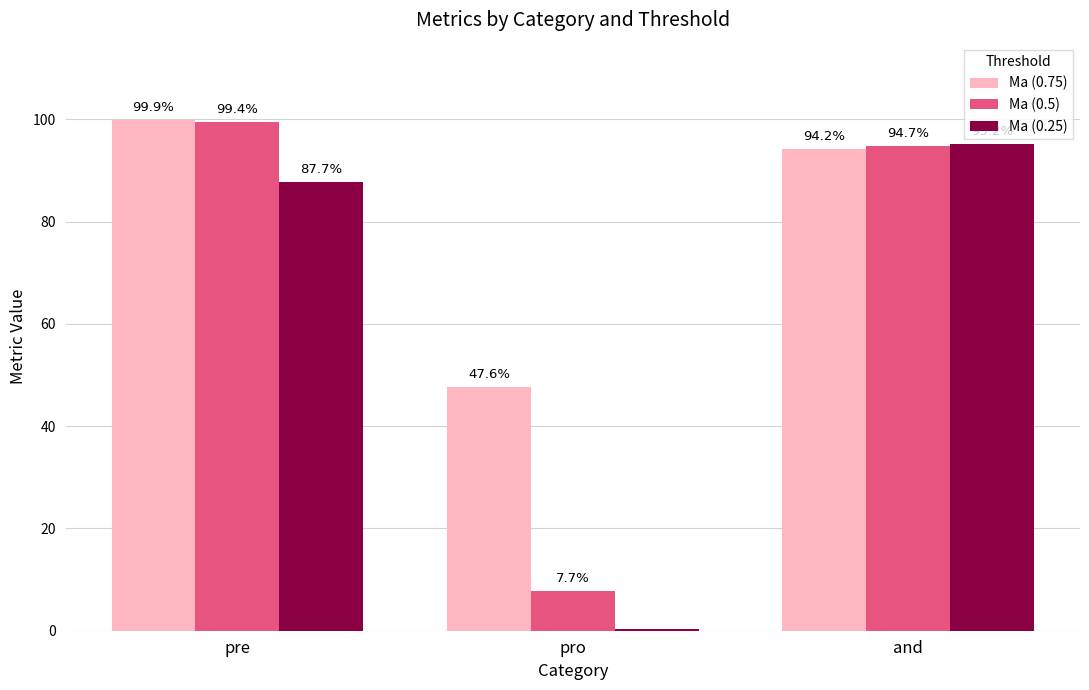

What are all the series names shown in the legend?

Ma (0.75), Ma (0.5), Ma (0.25)